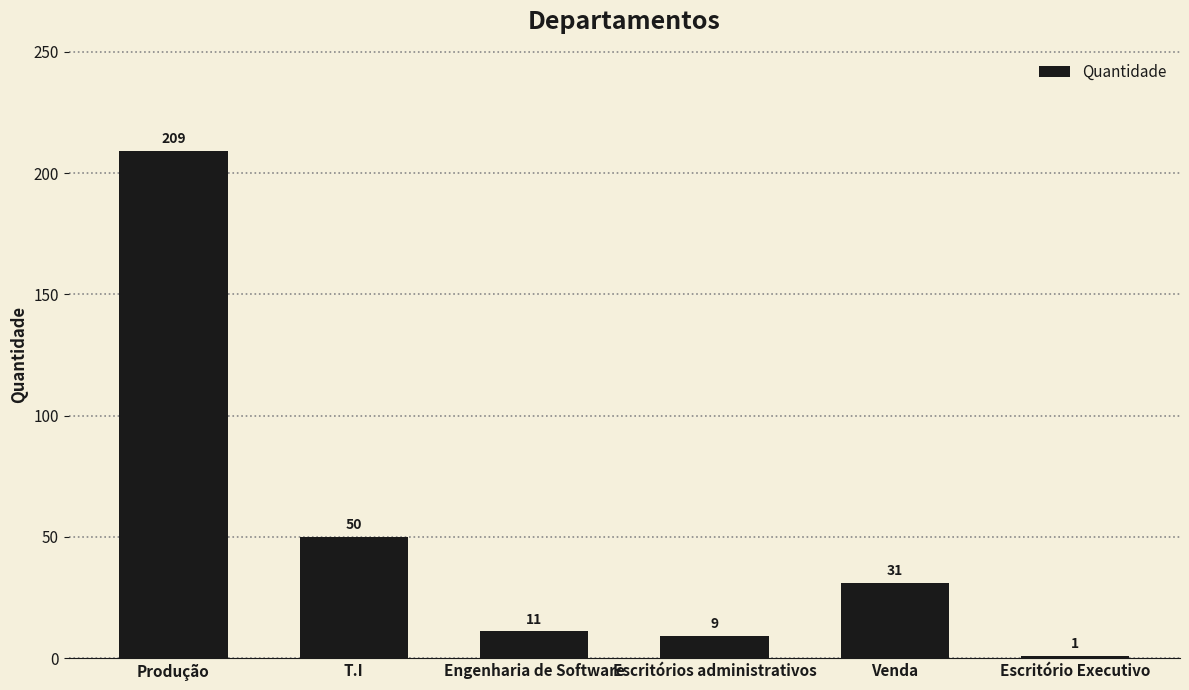

Is it true that the value at T.I is 50?

True